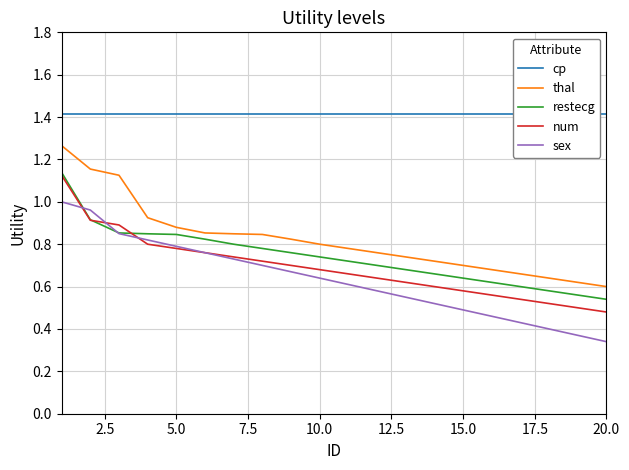

Is it true that sex equals 0.5 at 15.0?

True